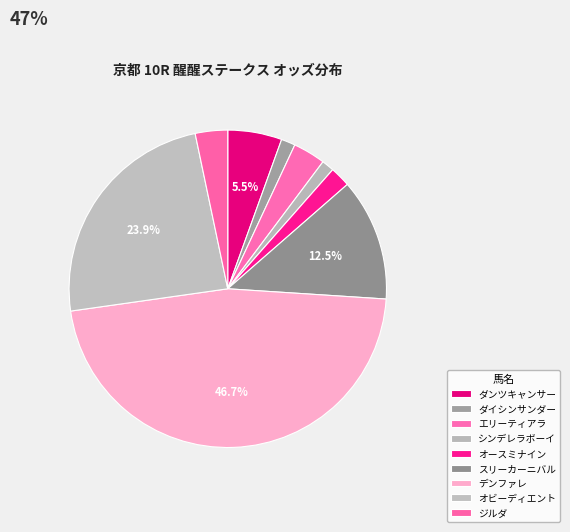

What percentage is the ダイシンサンダー slice, to the nearest percent?

1%